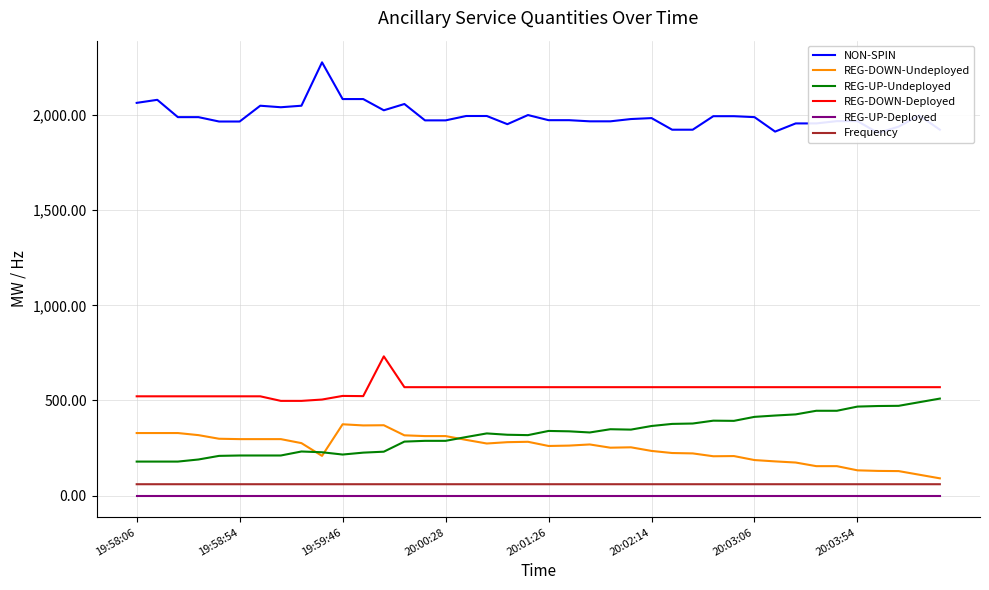

True or false: REG-DOWN-Undeployed and Frequency cross at least once.

False